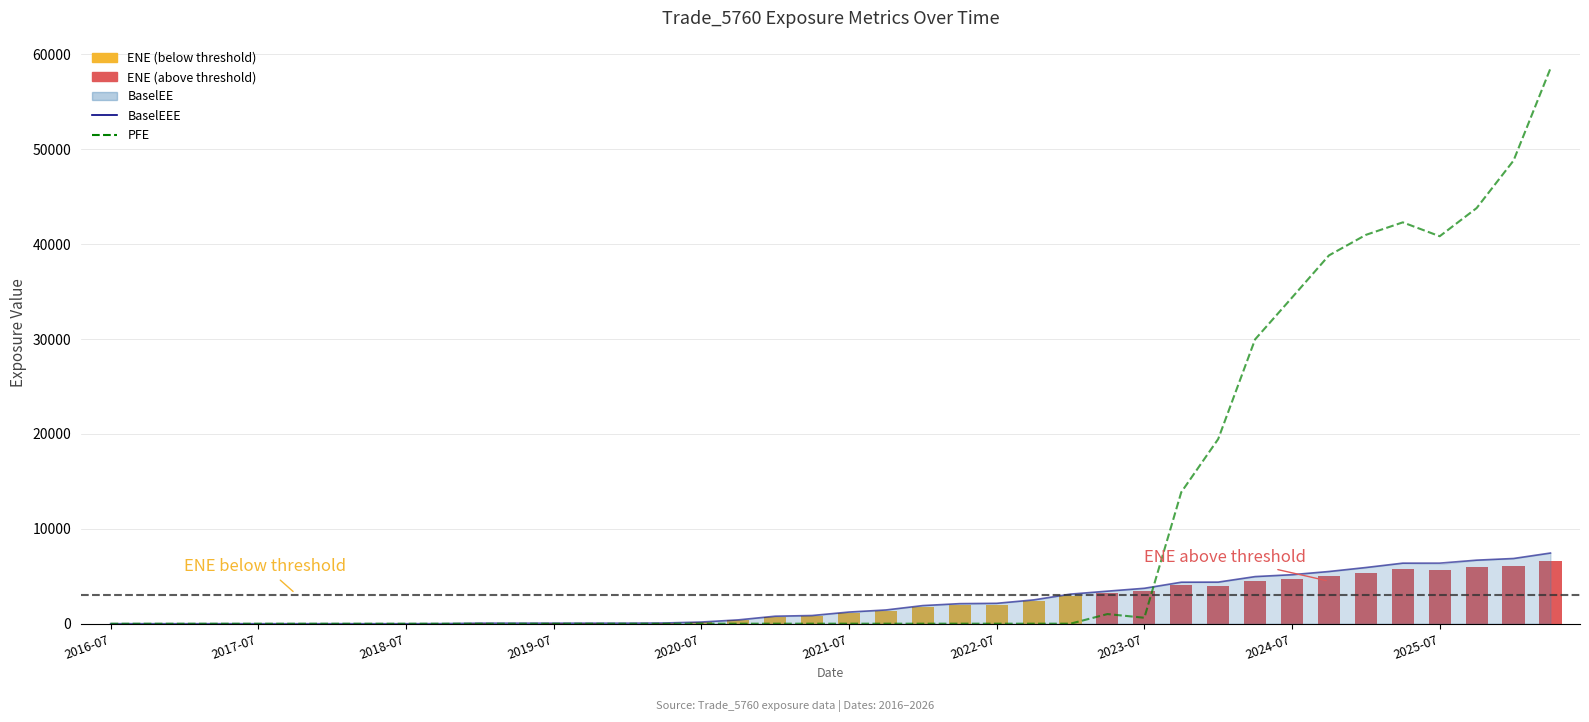

Which has a higher value, 26 or 31?

31